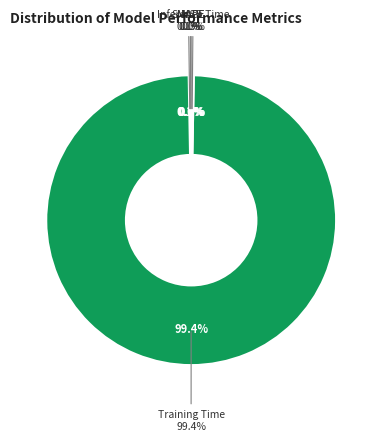

What is the majority slice?

Training Time